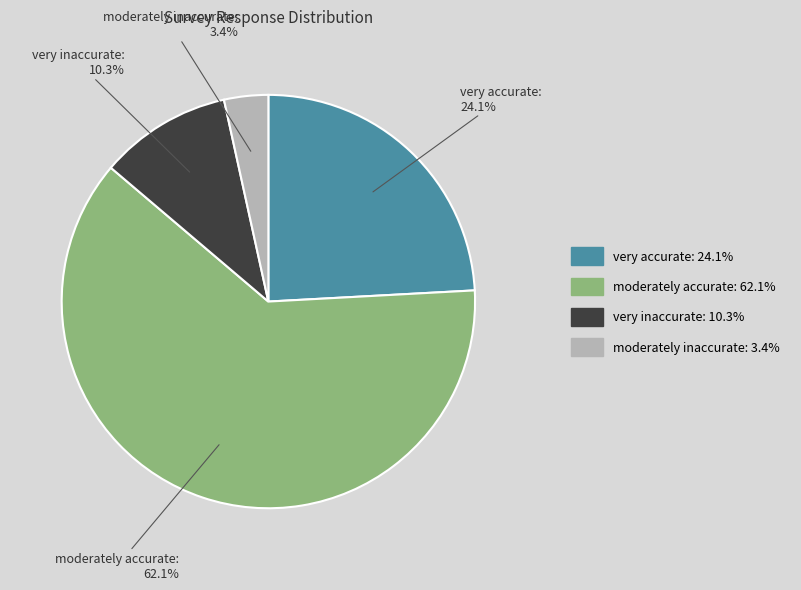

Do very inaccurate and moderately inaccurate together represent more than half of the pie?

No